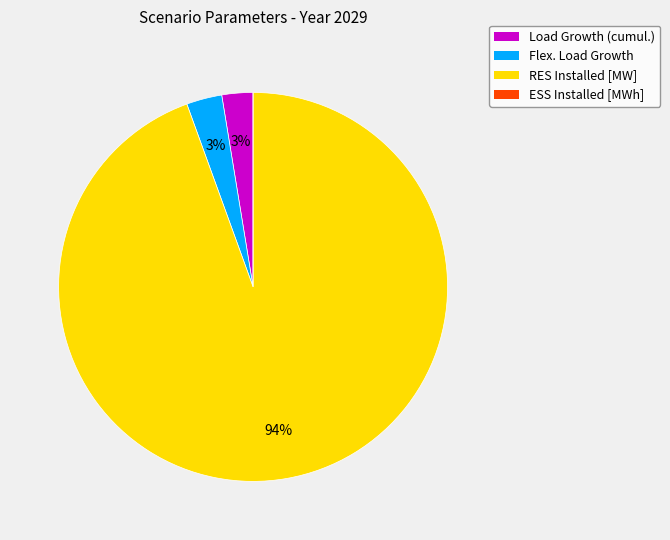

To the nearest percent, what is the difference between the largest and smallest slice percentages?

94%